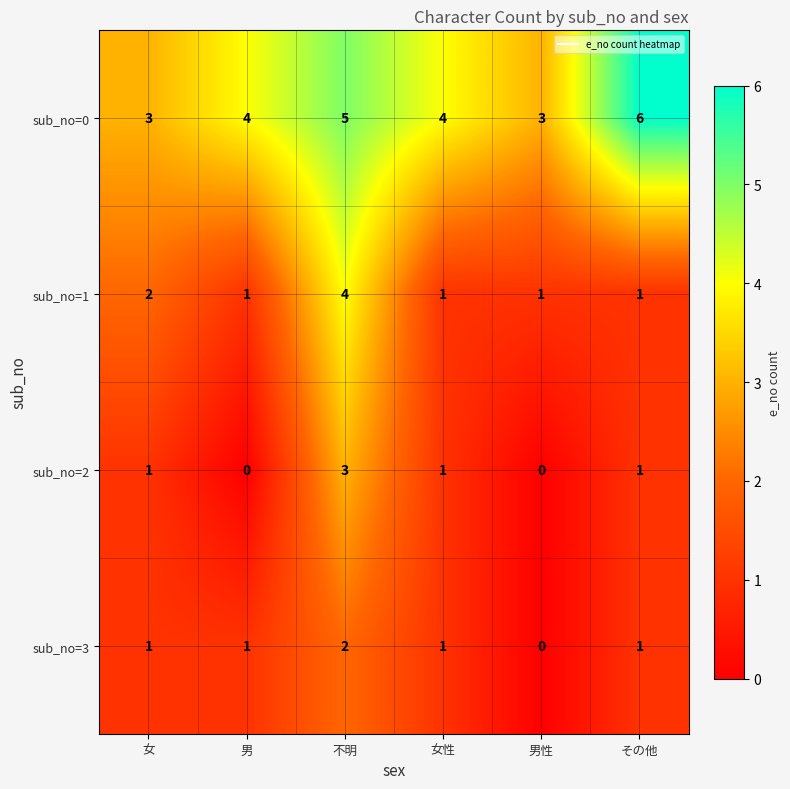

What is the sum of all sub_no=2 values?

6